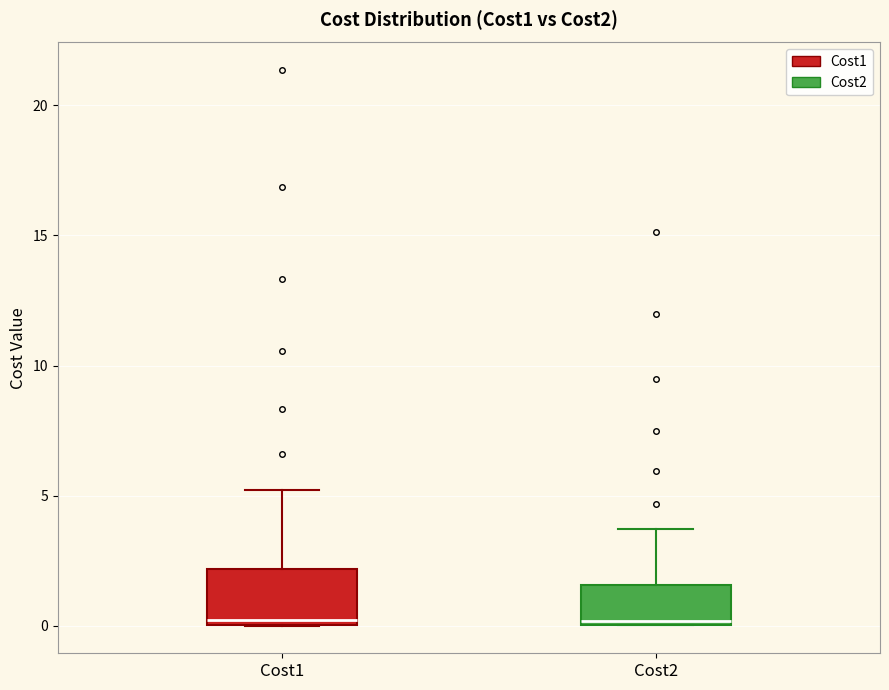

Which box is the tallest, from its lower edge to its upper edge?

Cost1